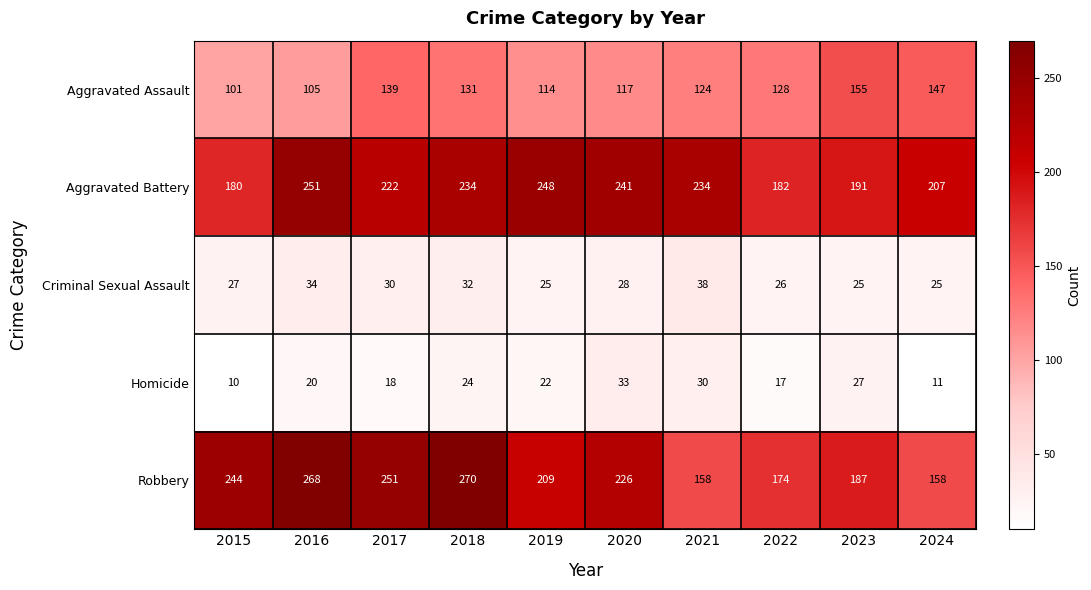

What is the smallest value displayed?

10